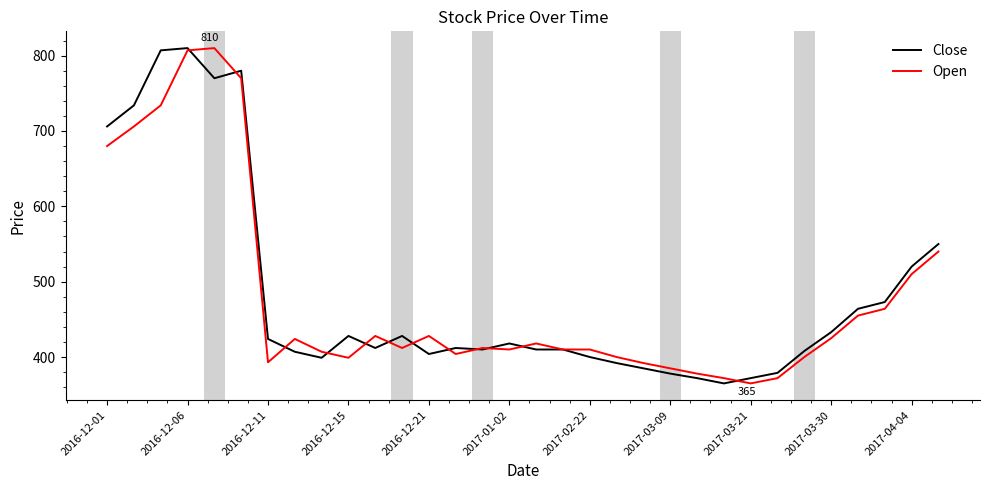

What is the difference between the maximum and minimum values in the Open series?

445